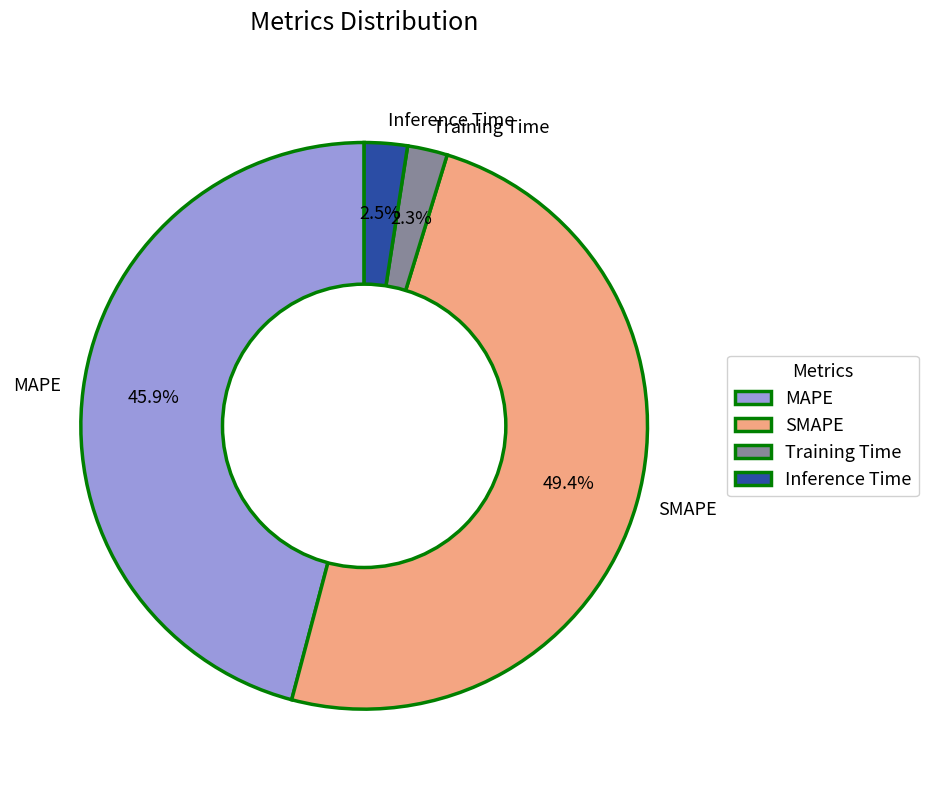

What is the largest slice in the pie chart?

SMAPE